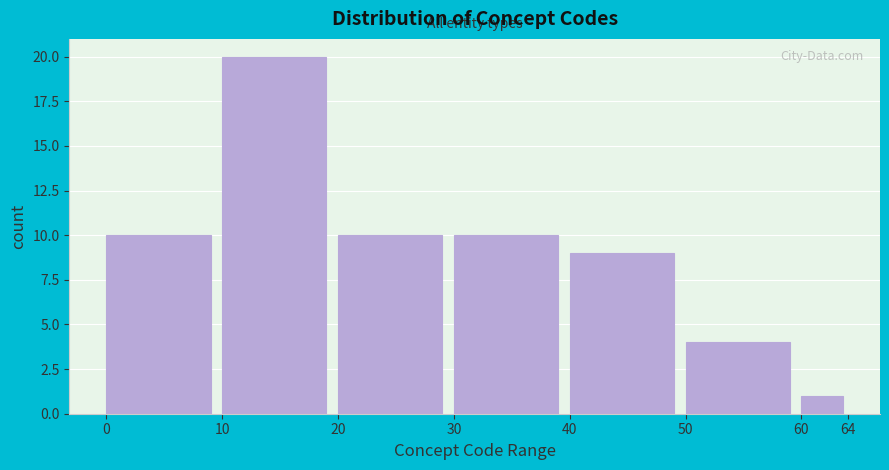

Reading left to right, extract all data points from this chart.

0=10	10=20	20=10	30=10	40=9	50=4	60=1